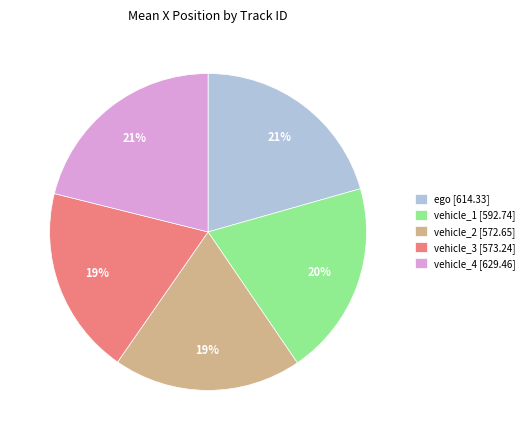

Is it true that ego [614.33] is 14% of the pie?

False